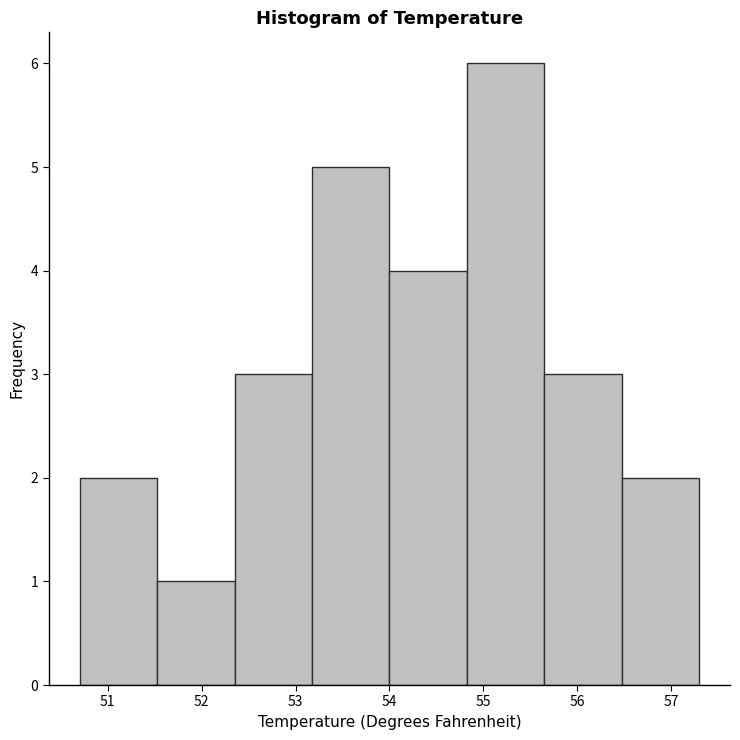

What is the height of the bar covering 52.4 to 53.2 on the x-axis? Neither the bar edges nor the heights are printed on the chart, so give them approximately, as read against the axes.

3